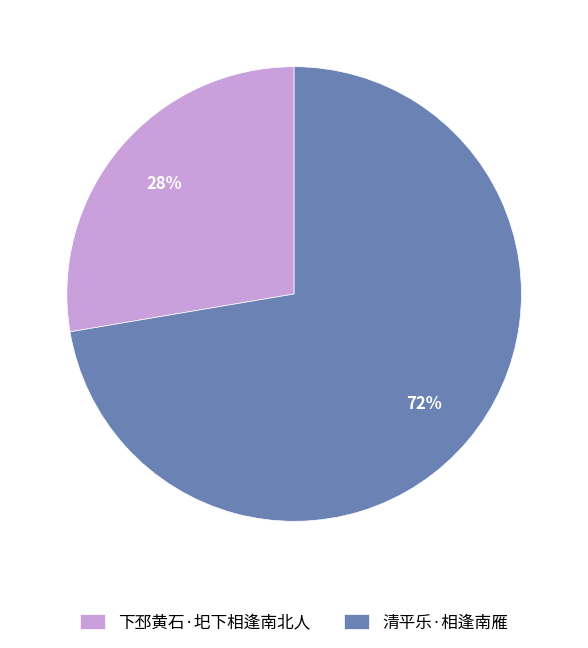

Is there a majority slice in this chart?

Yes